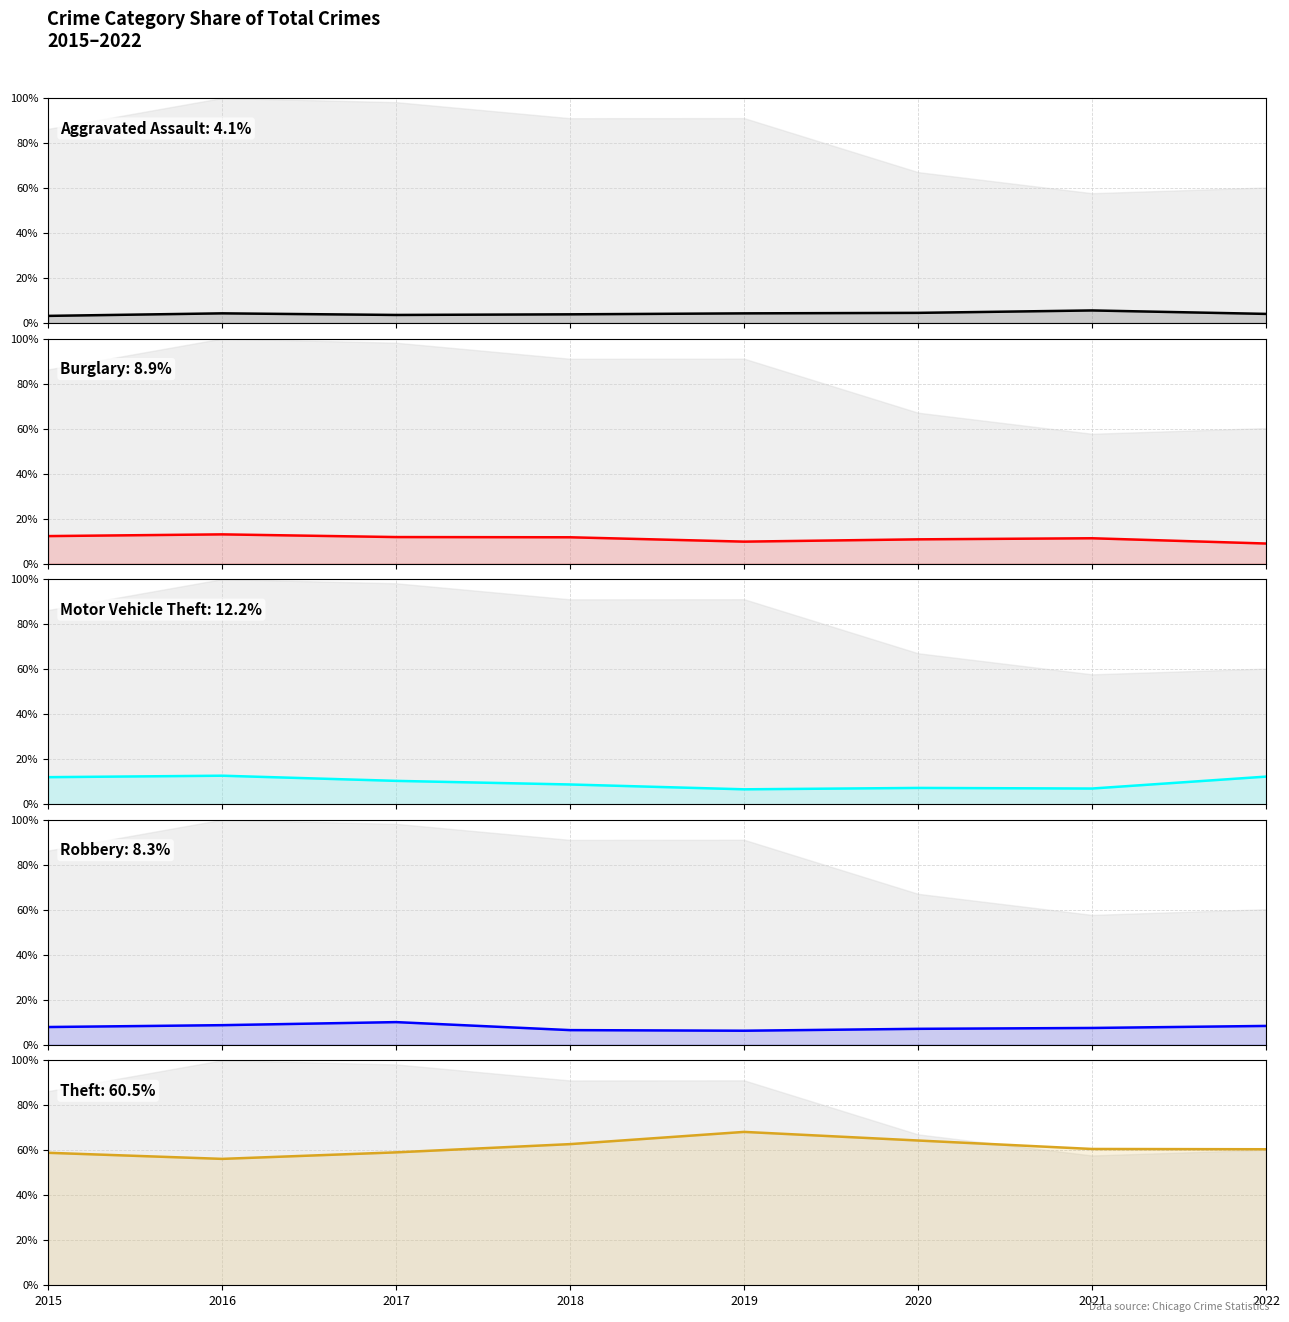

Is it true that Robbery equals 6.5 at 2018?

True